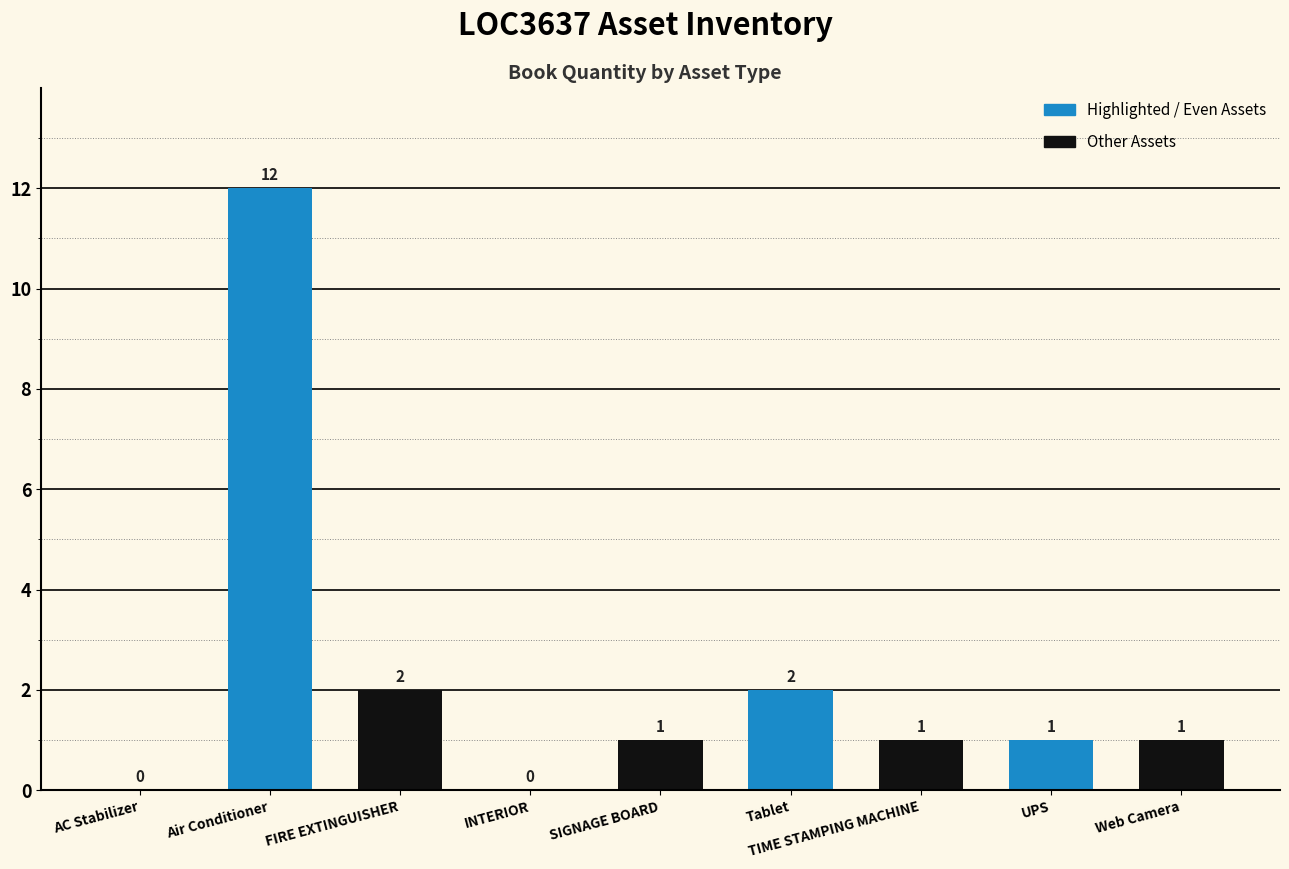

What is the sum of all values?

20